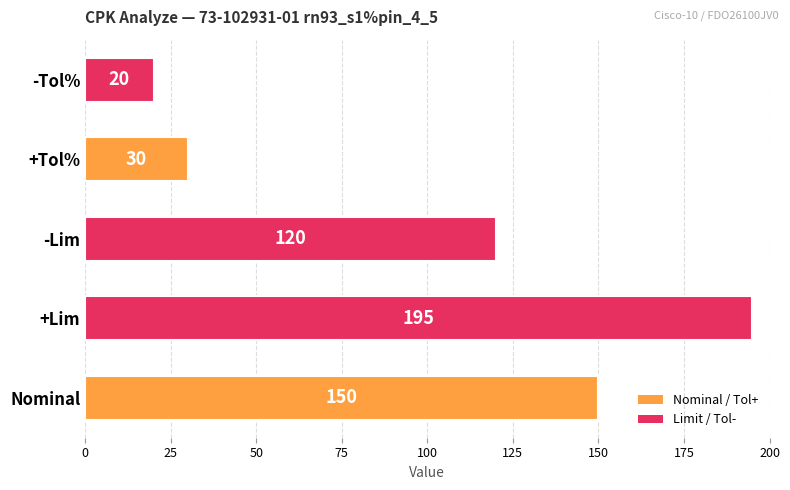

Reading bottom to top, what are all the values shown in this chart?

150	195	120	30	20